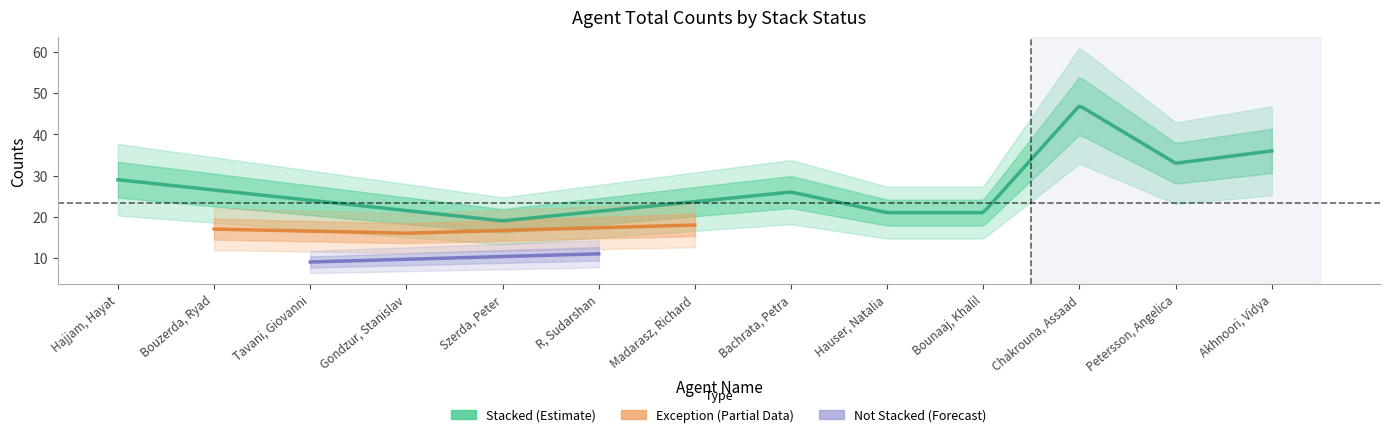

What is the maximum value shown in the chart?

47